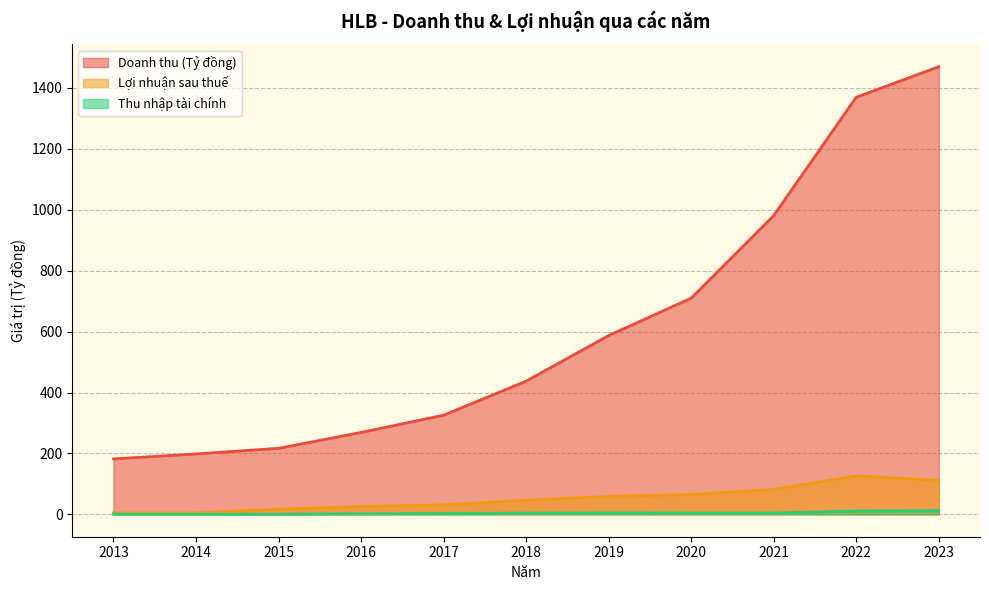

Rank the series by their maximum value, from lowest to highest.

Thu nhập tài chính, Lợi nhuận sau thuế, Doanh thu (Tỷ đồng)